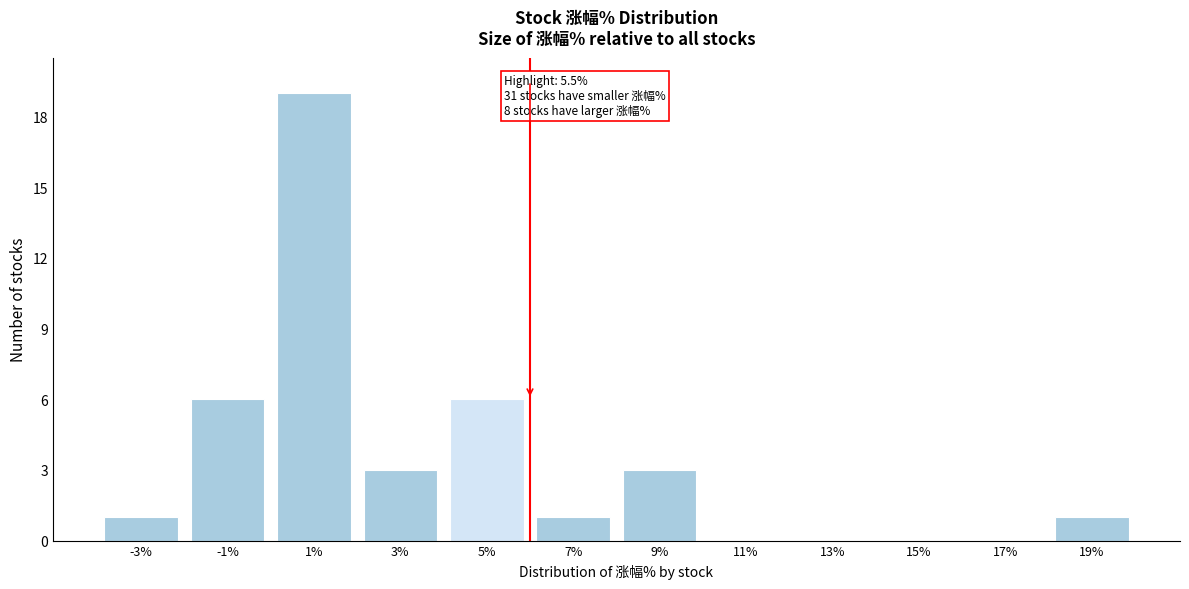

Reading left to right, transcribe all the data shown in this chart.

-3%=1	-1%=6	1%=19	3%=3	5%=6	7%=1	9%=3	11%=0	13%=0	15%=0	17%=0	19%=1